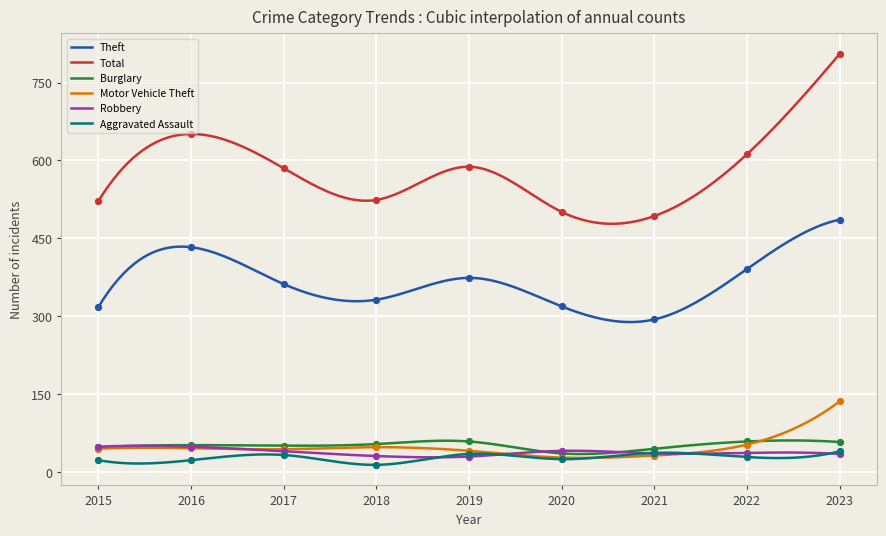

Which series contains the lowest Y value?

Aggravated Assault